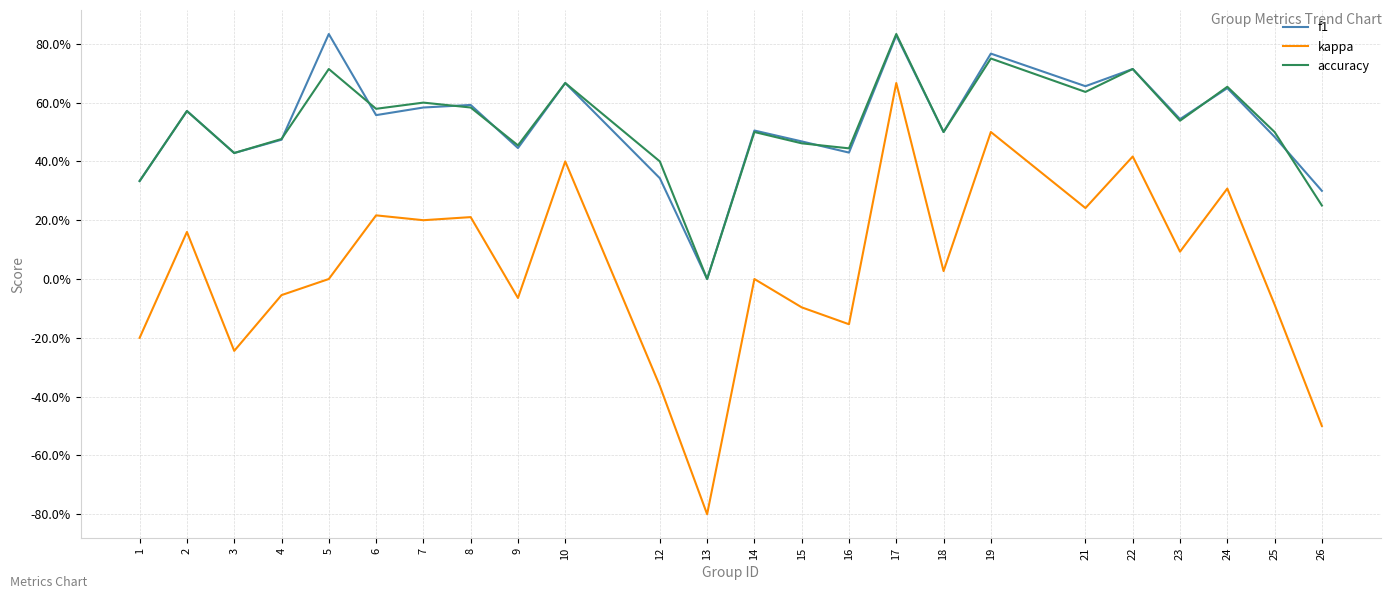

What is the highest value of the f1 series?

0.8